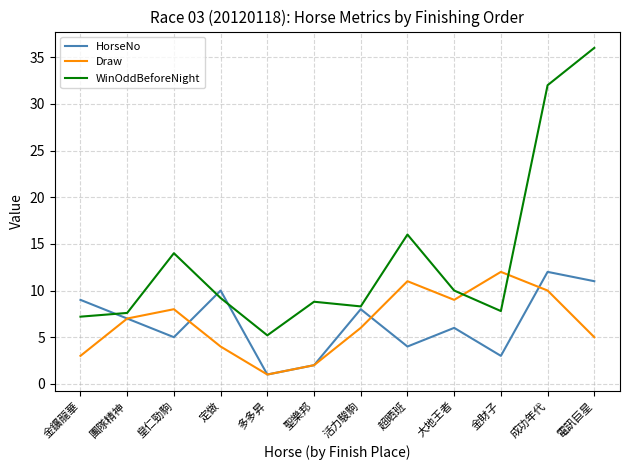

At how many categories does at least one series exceed 25?

2